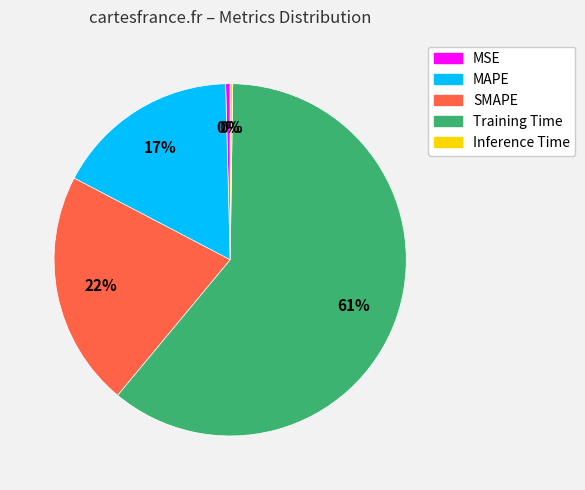

Do MAPE and SMAPE together represent more than half of the pie?

No